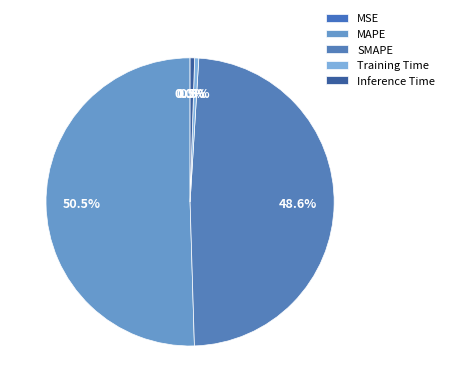

What percentage is the SMAPE slice, to the nearest percent?

49%